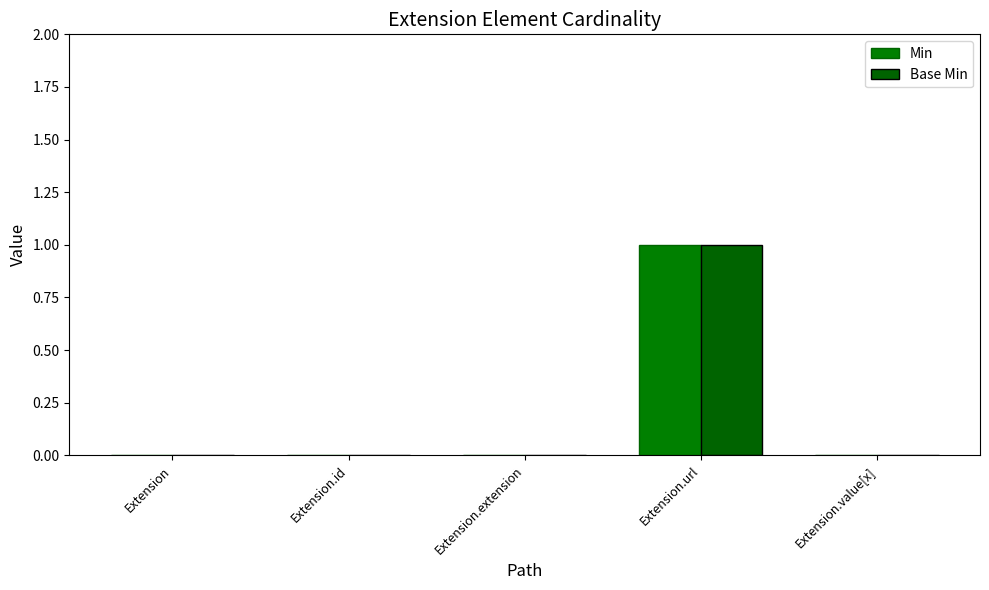

Are the bars horizontal?

No